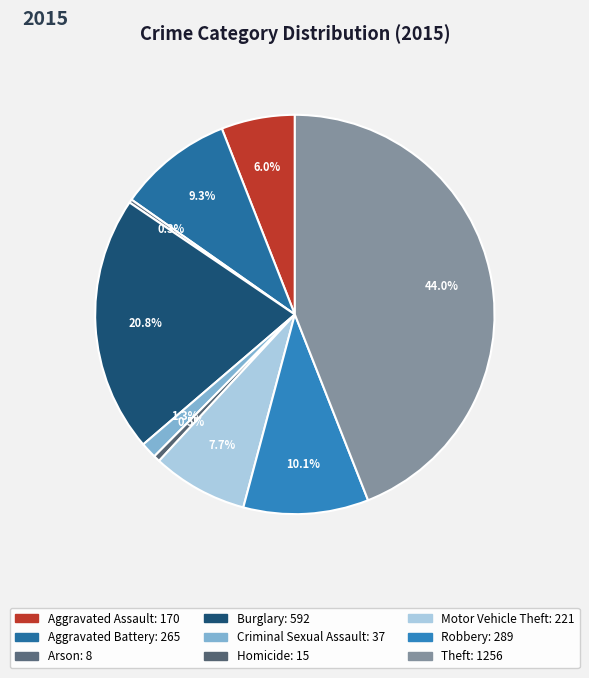

Does any single category account for the majority?

No